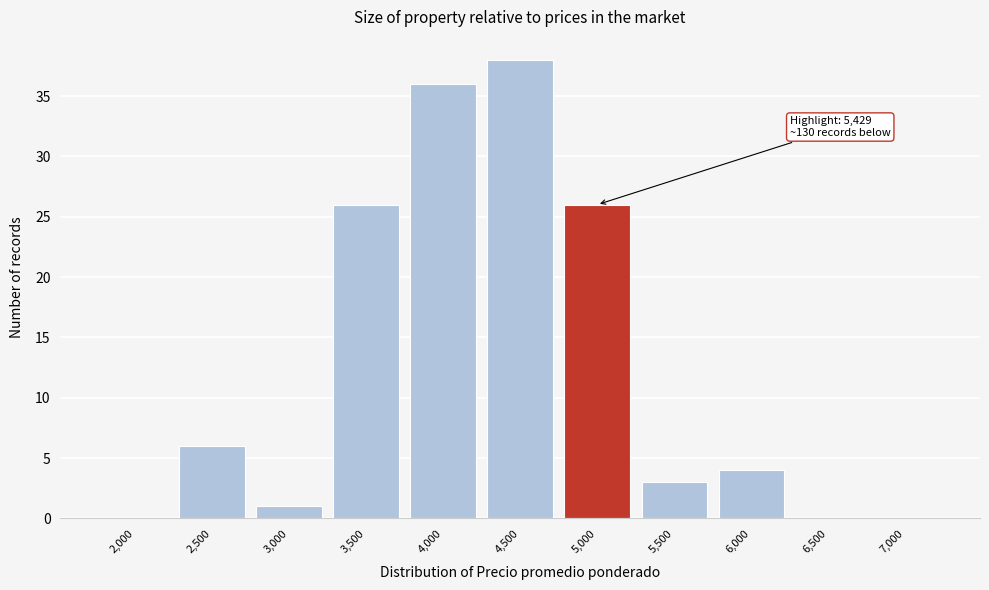

Reading left to right, transcribe all the data shown in this chart.

2,000=0	2,500=6	3,000=1	3,500=26	4,000=36	4,500=38	5,000=26	5,500=3	6,000=4	6,500=0	7,000=0